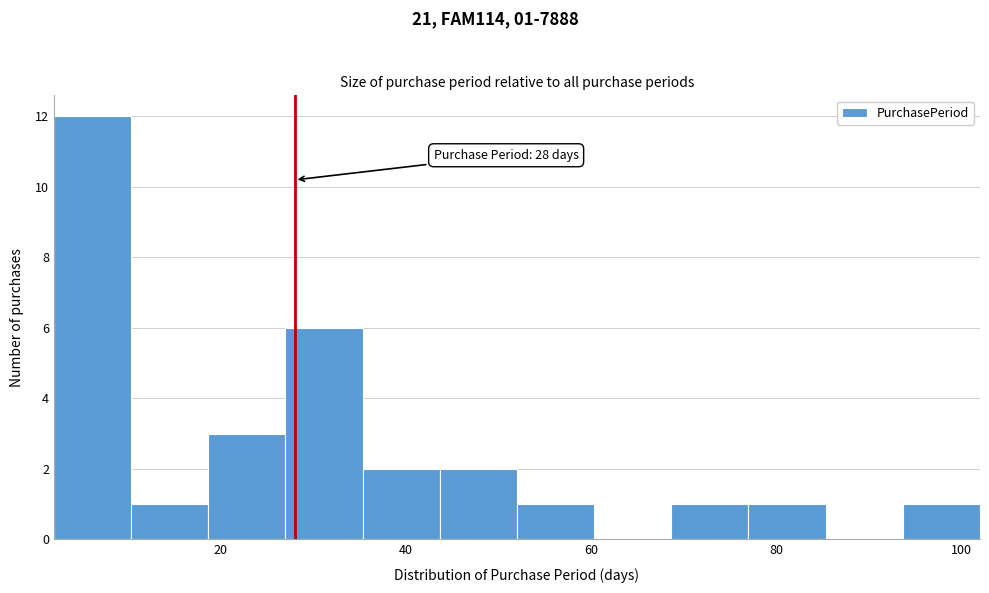

Over which range of the x-axis is the bar tallest?

2 to 10